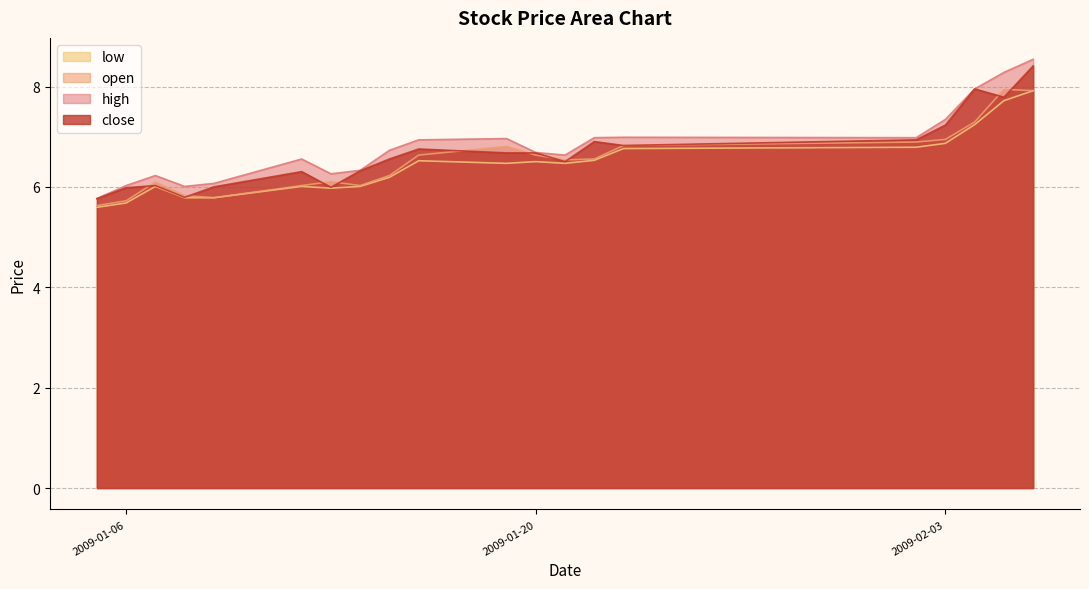

Where do open and close first cross each other?

2009-01-06 and 2009-01-07